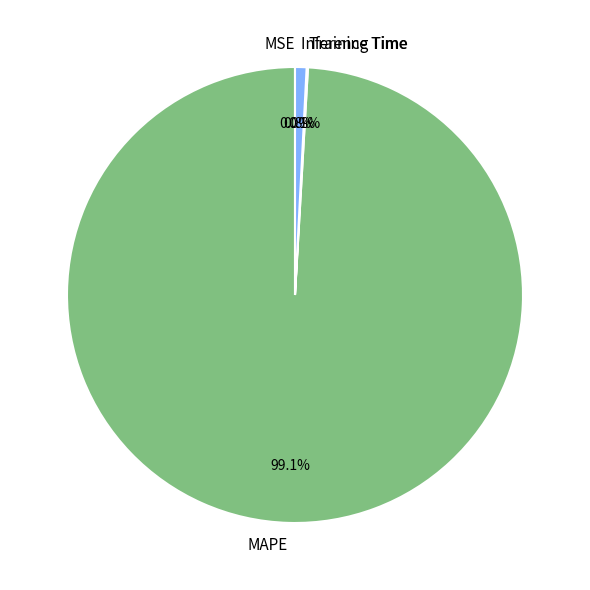

Which slice is the largest?

MAPE